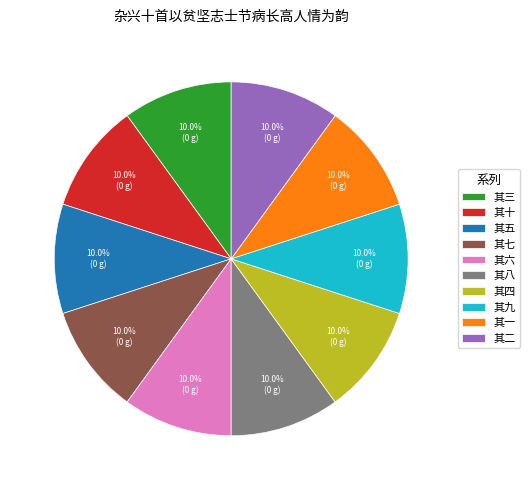

Combined, do 其一 and 其九 account for over 50%?

No